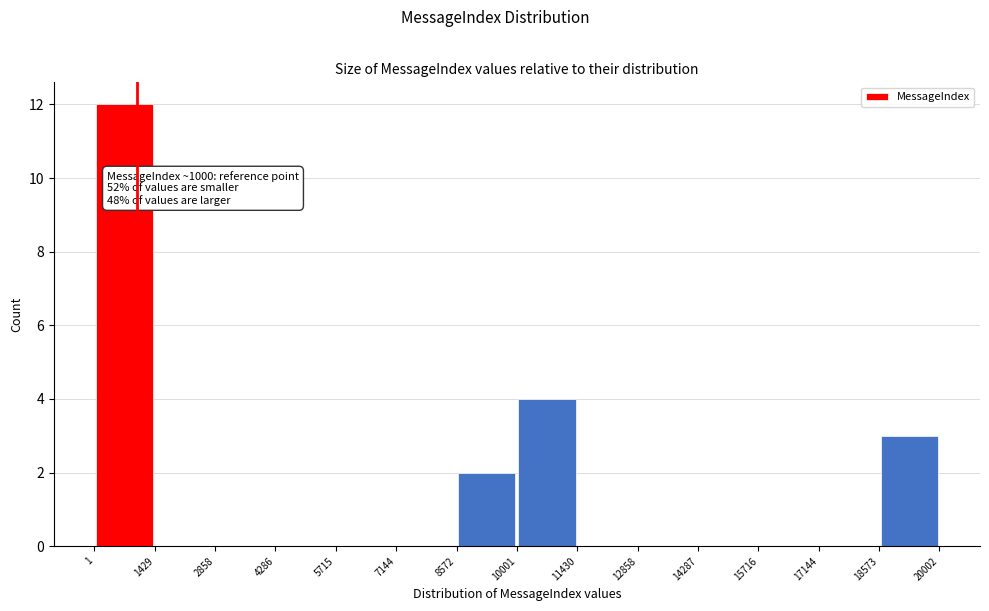

Over which range of the x-axis is the bar tallest?

1 to 1429